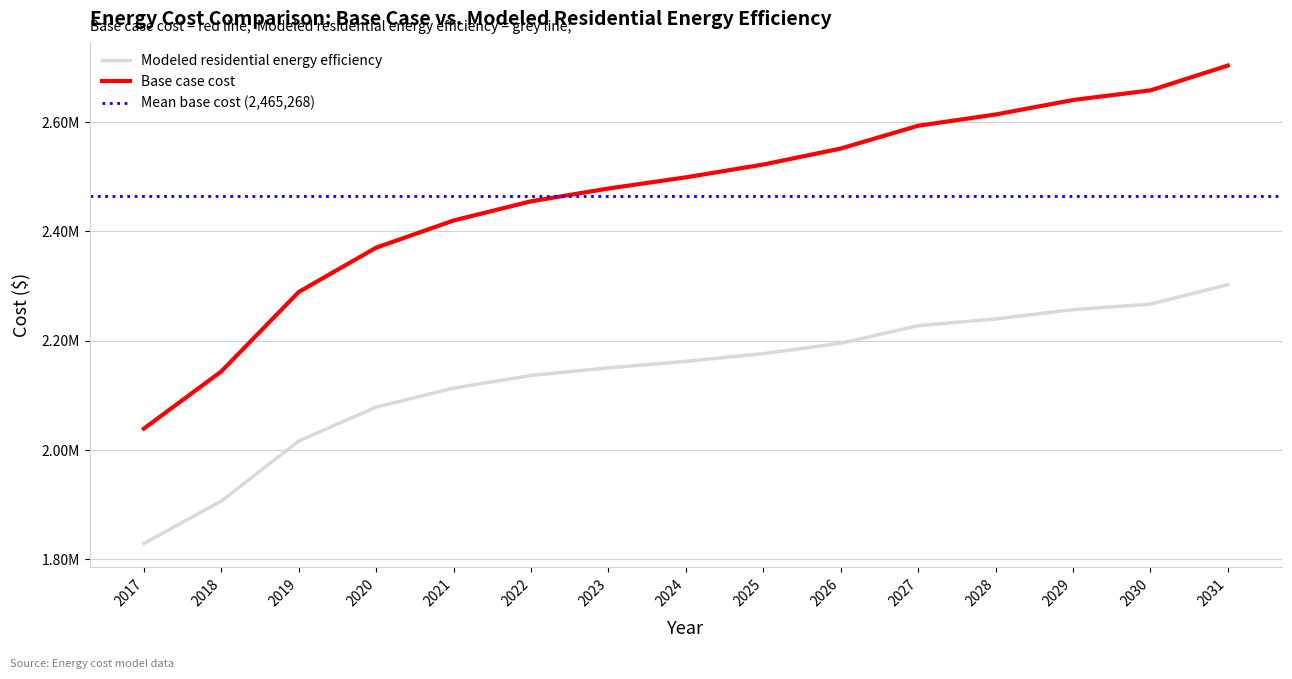

List the labels in order of Modeled residential energy efficiency value, smallest first.

2017, 2018, 2019, 2020, 2021, 2022, 2023, 2024, 2025, 2026, 2027, 2028, 2029, 2030, 2031